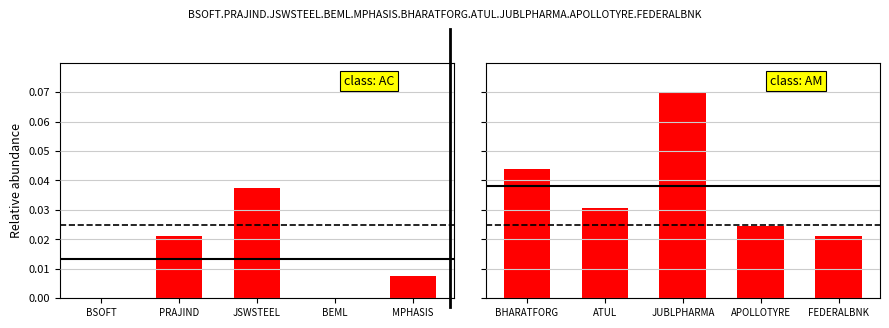

What are all the series names shown in the legend?

class: AC, class: AM